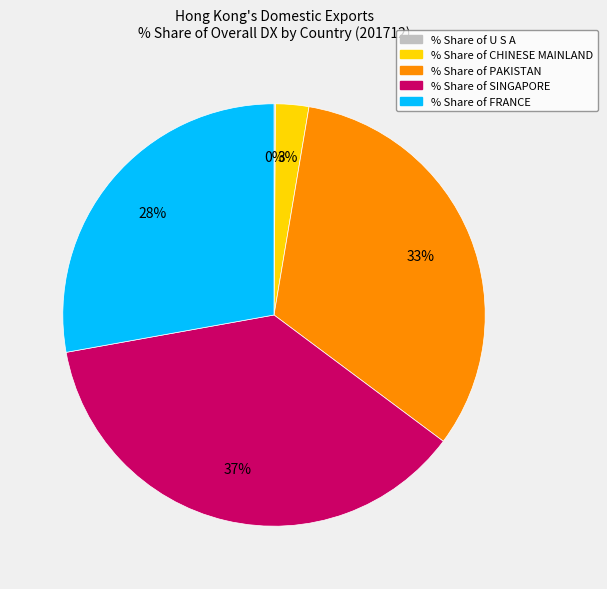

Is there any slice that represents more than half of the pie?

No